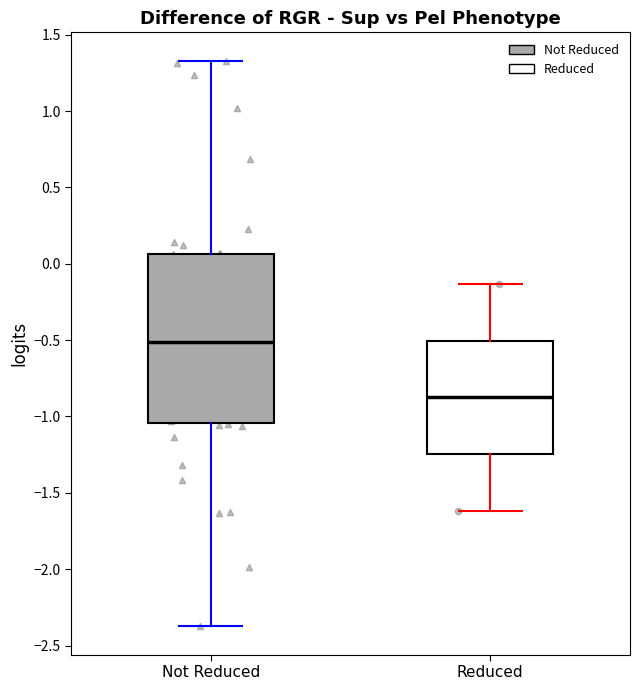

Reading left to right, transcribe this box plot: for each box, give where its median line is, the range the box spans, and where its two whiskers end, as read against the y-axis. The values are not printed on the chart, so give them approximately, as read against the axis.

Not Reduced: median -0.50, box -1.05 to 0.05, whiskers -2.35 to 1.35
Reduced: median -0.85, box -1.25 to -0.50, whiskers -1.60 to -0.15